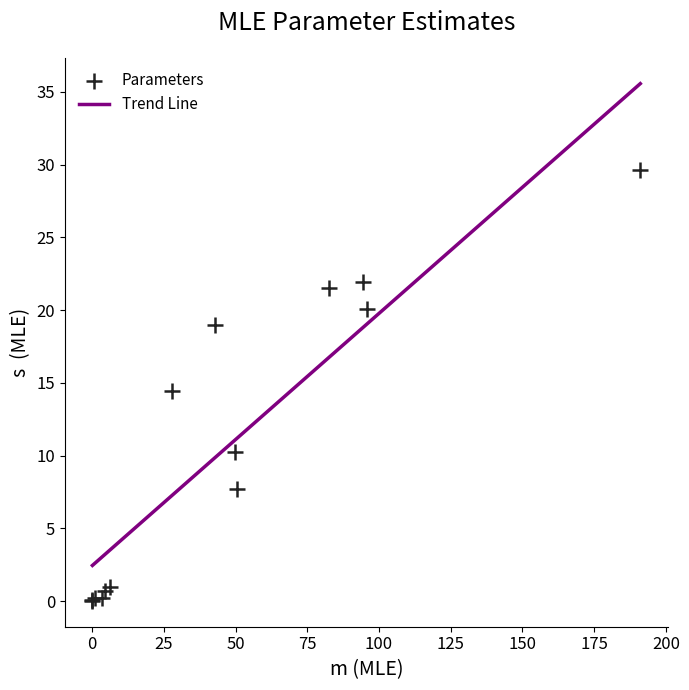

What Y value in the scatter plot is closest to 14?

14.4